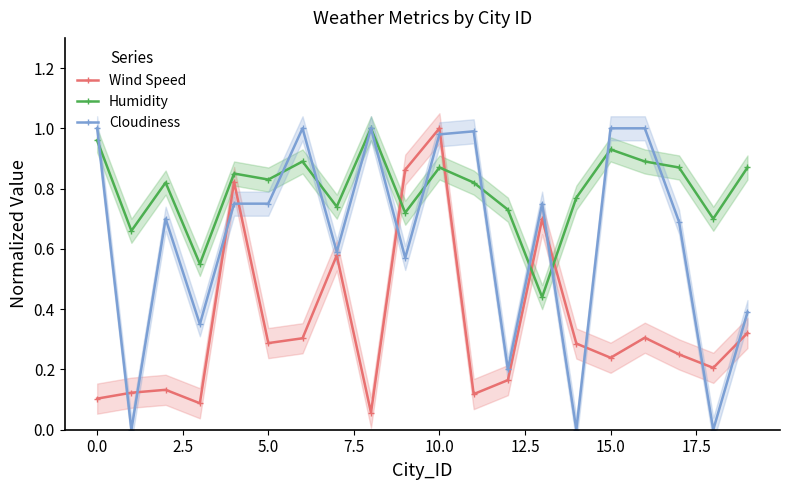

Which series ends up on top after the final intersection of Wind Speed and Cloudiness?

Cloudiness